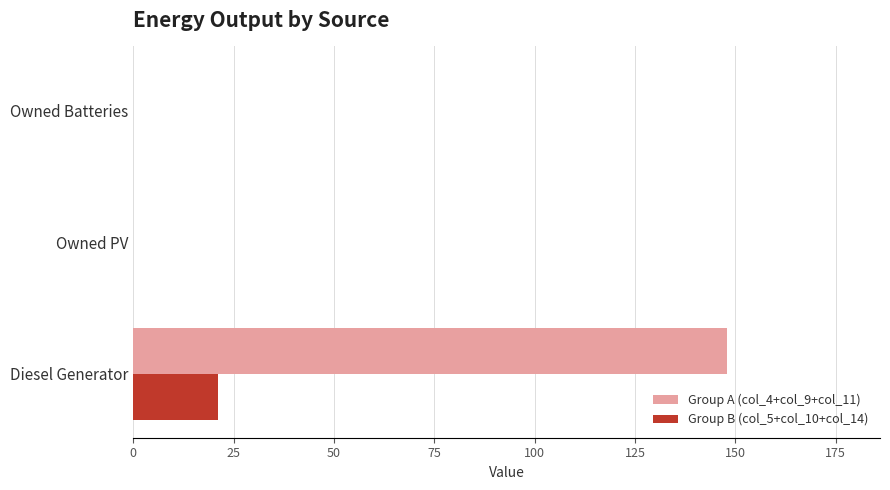

Which series changed the most between Diesel Generator and Owned Batteries?

Group A (col_4+col_9+col_11)